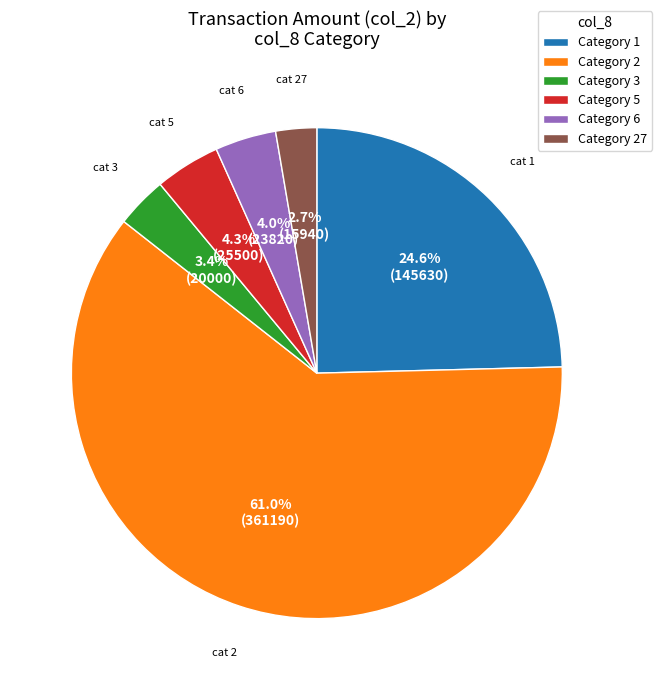

Does any single category account for the majority?

Yes